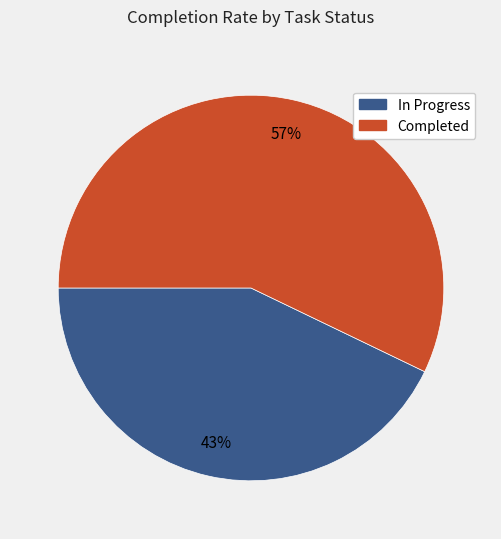

Is there any slice that represents more than half of the pie?

Yes